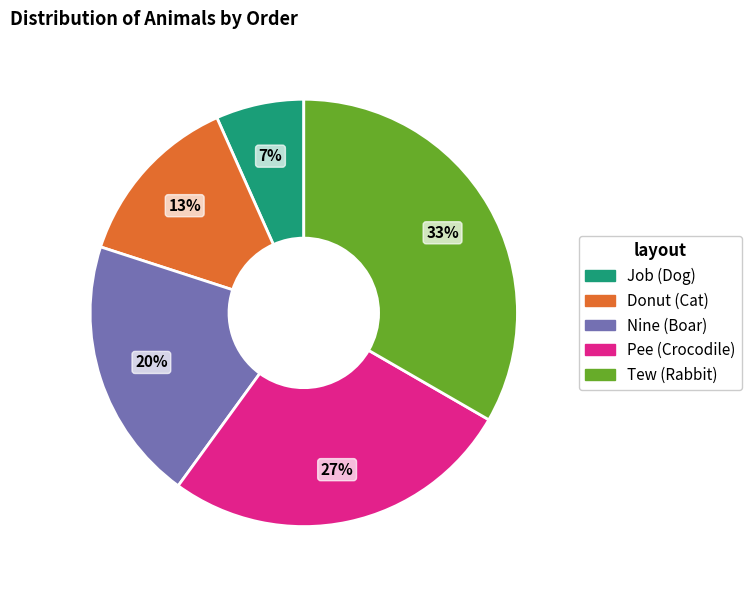

Is it true that Donut (Cat) is 13% of the pie?

True